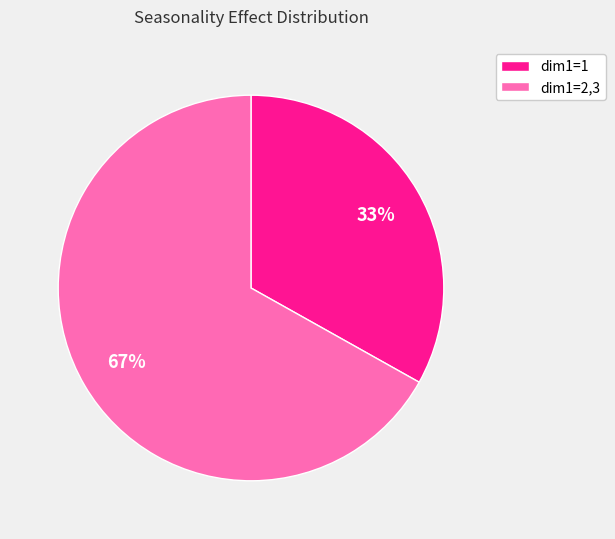

To the nearest percent, what is the average slice percentage?

50%